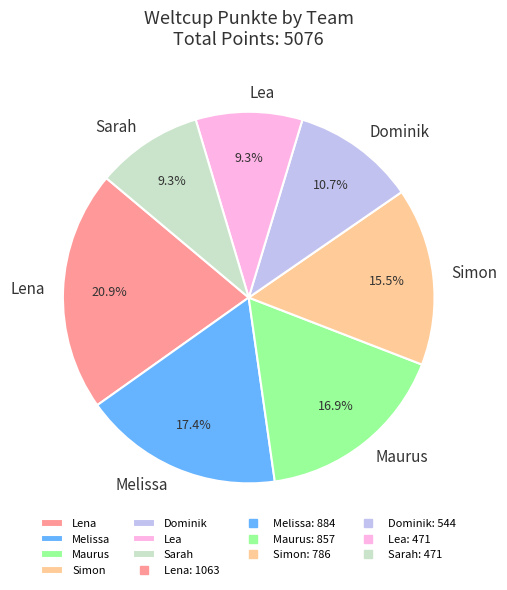

What percentage do Dominik and Simon together represent?

26.2%